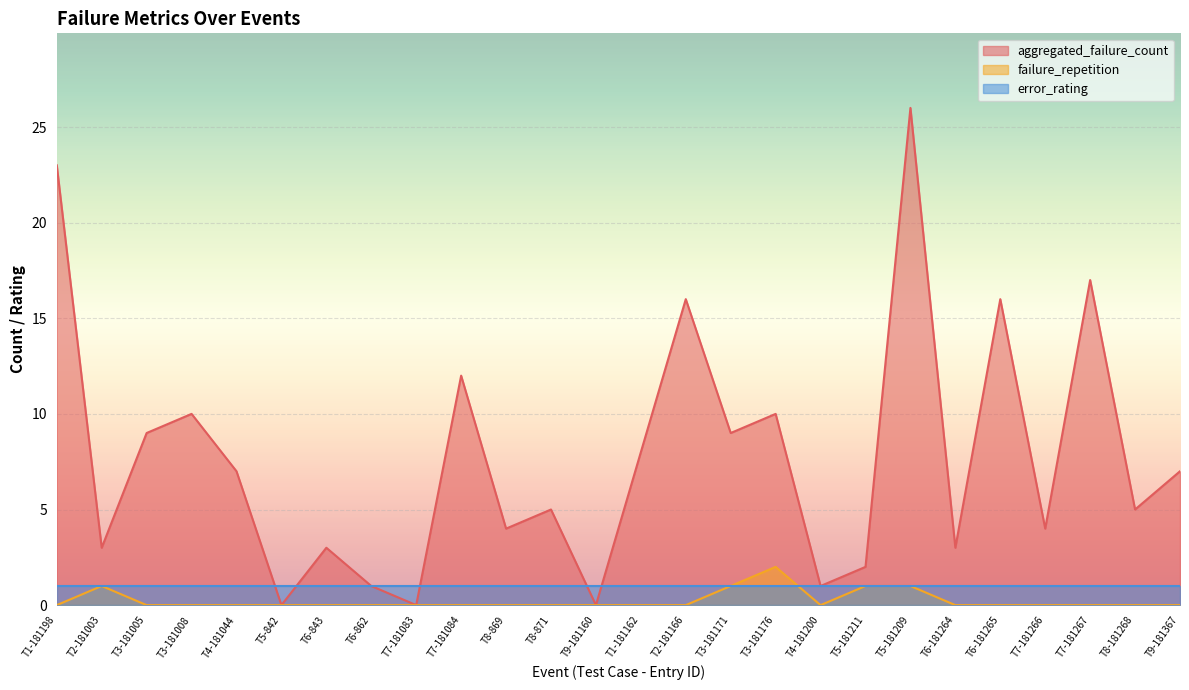

At how many categories does at least one series exceed 25?

1